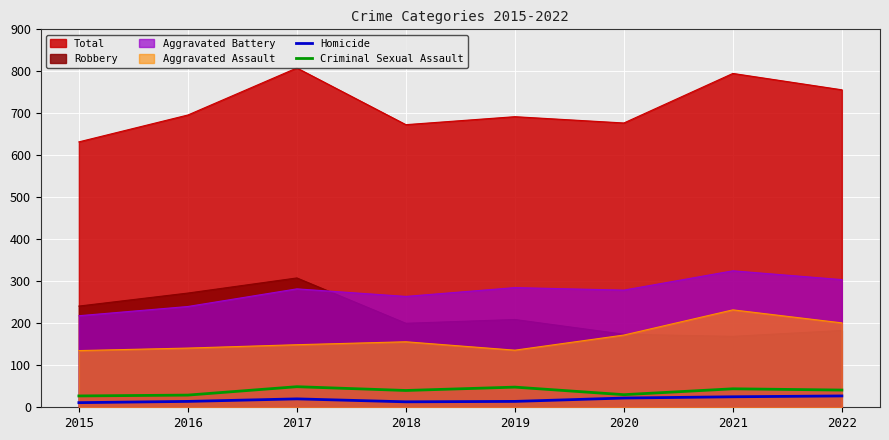

True or false: Criminal Sexual Assault has a value of 49 at 2017.

True